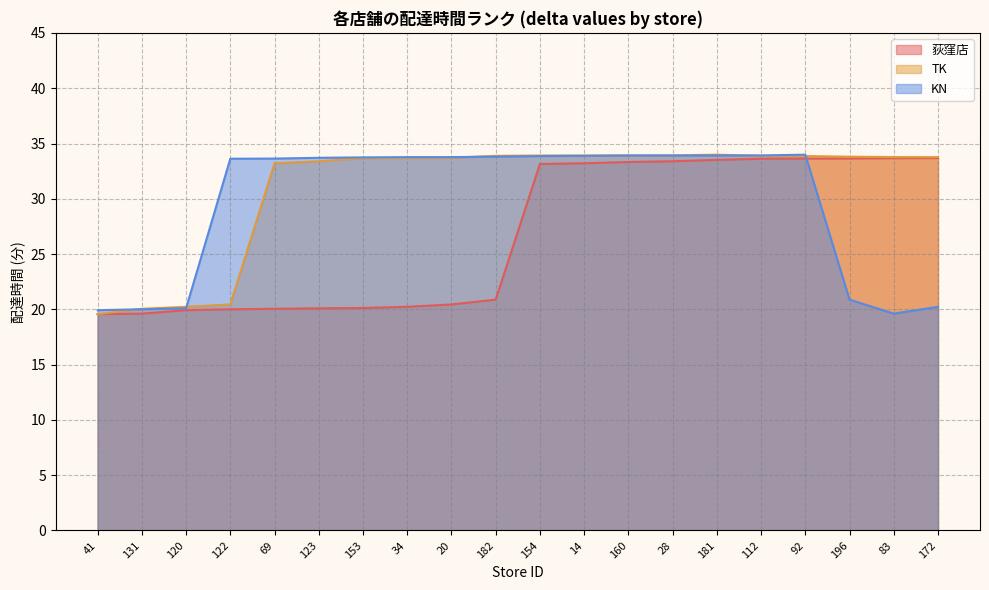

Is it true that 荻窪店 equals 12.1 at 123?

False